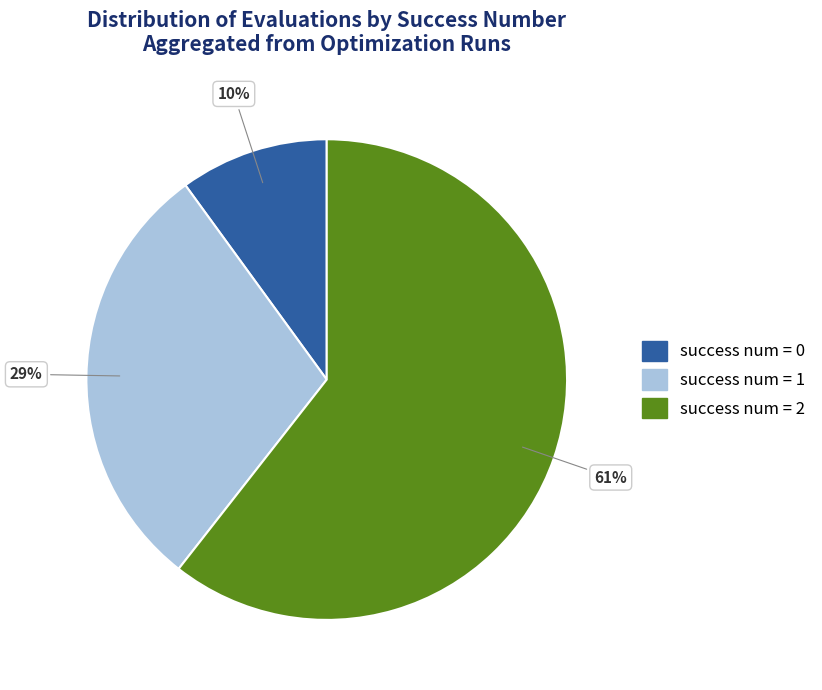

How many slices are in this pie chart?

3